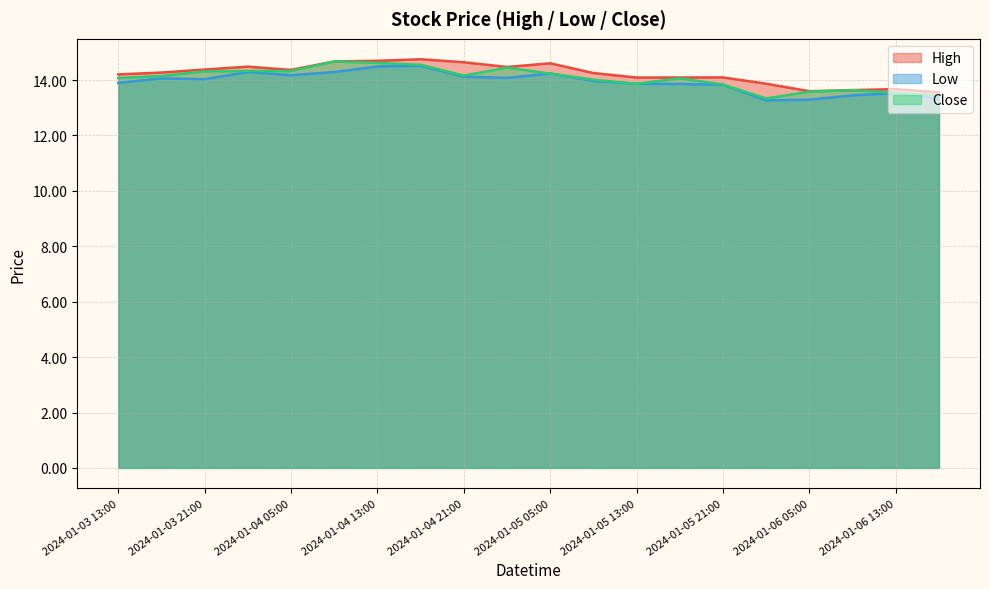

What is the label of the 16th point from the right?

2024-01-04 05:00